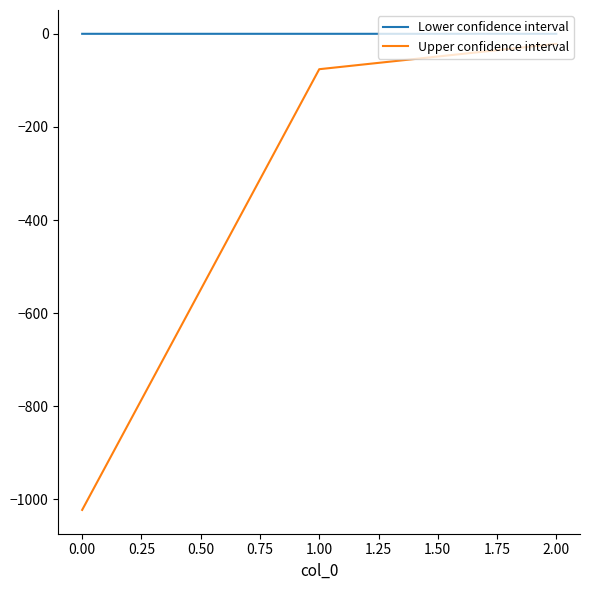

Rank the series by their maximum value, from lowest to highest.

Upper confidence interval, Lower confidence interval